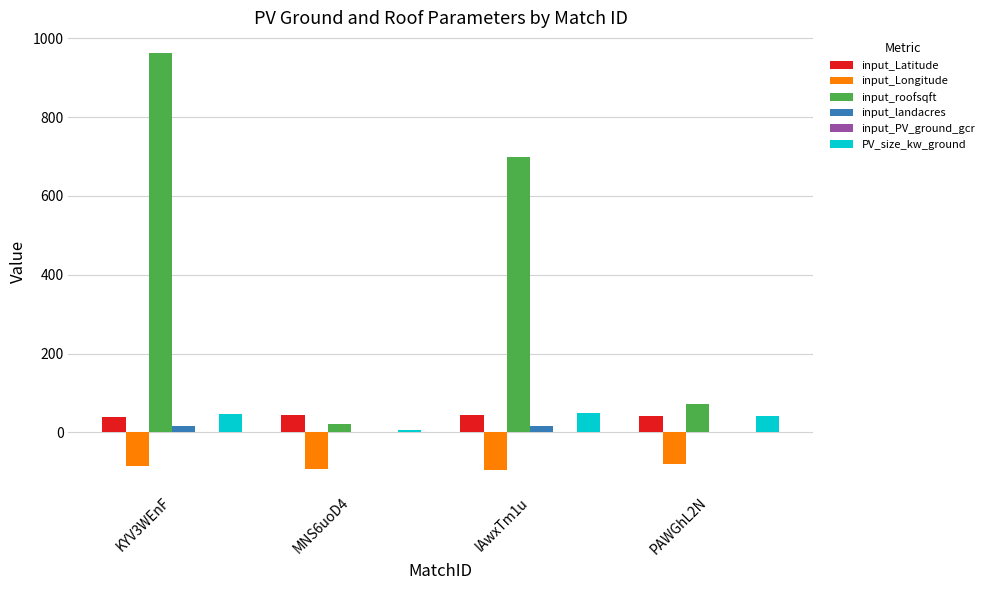

Is it true that input_roofsqft equals 962.0 at KYV3WEnF?

True